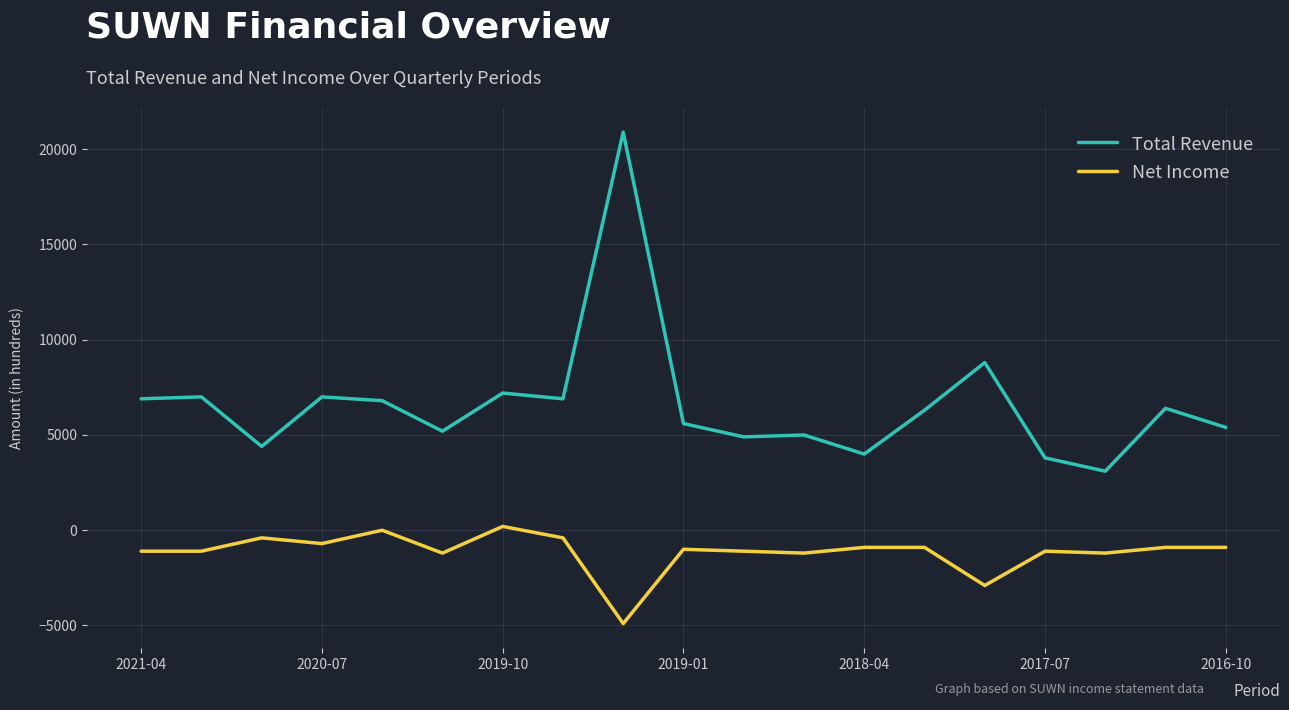

Which series has the largest total across all categories?

Total Revenue